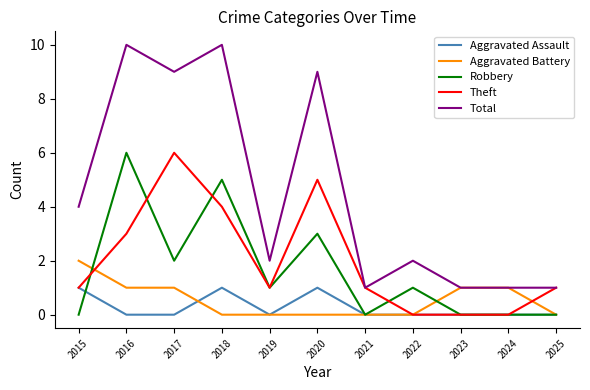

Is the value of Robbery at 2019 greater than the value of Aggravated Battery at 2015?

No